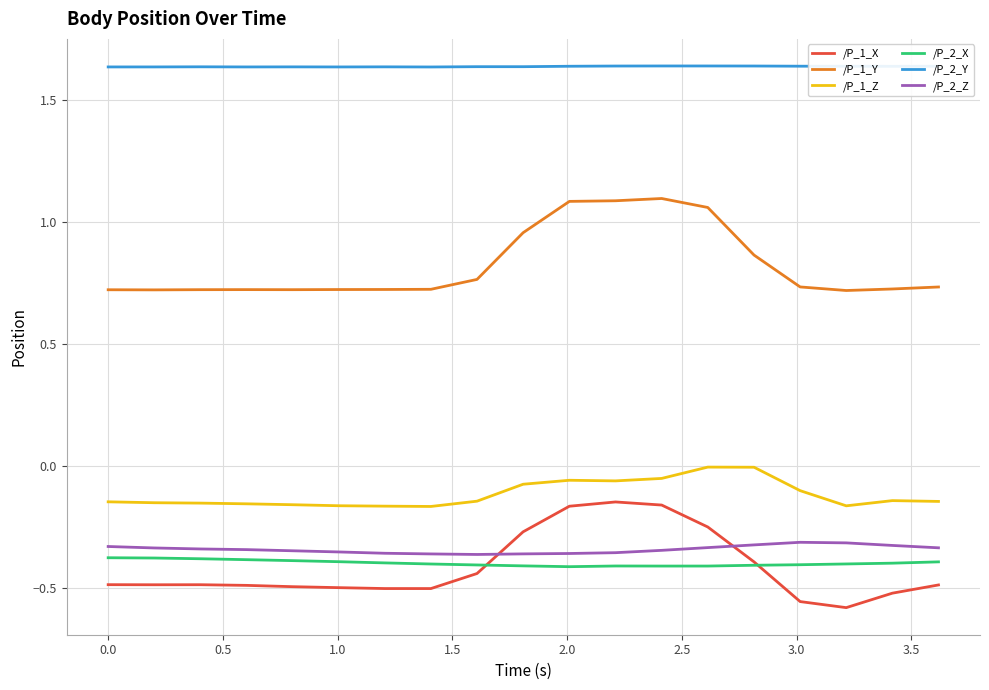

Which series has the largest total across all categories?

/P_2_Y